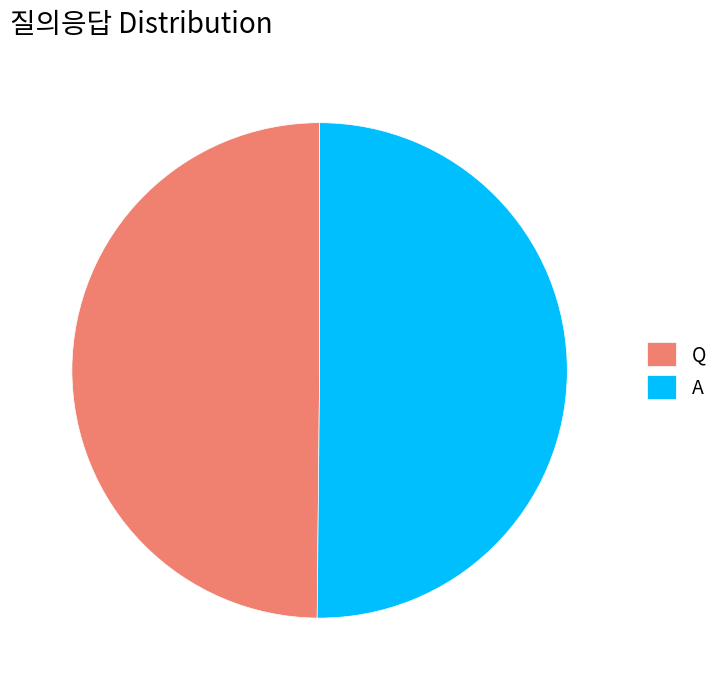

Is it true that A is 50% of the pie?

True